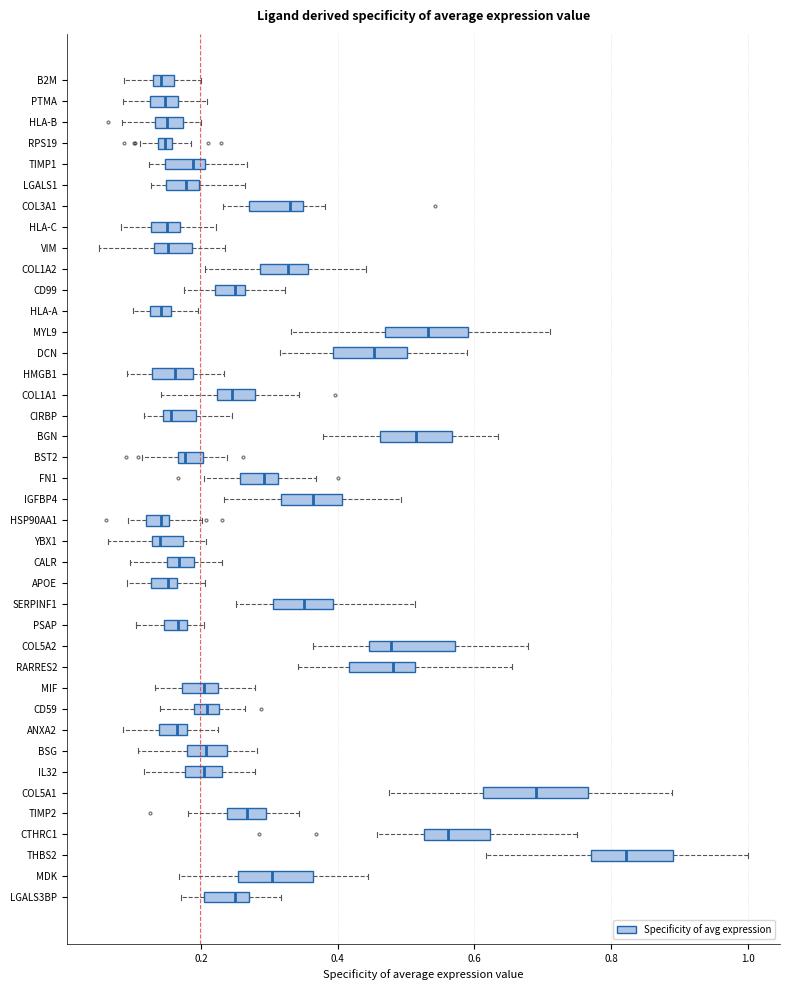

Where is the left edge of the box for APOE on the x-axis? The values are not printed on the chart, so give them approximately, as read against the axis.

0.12